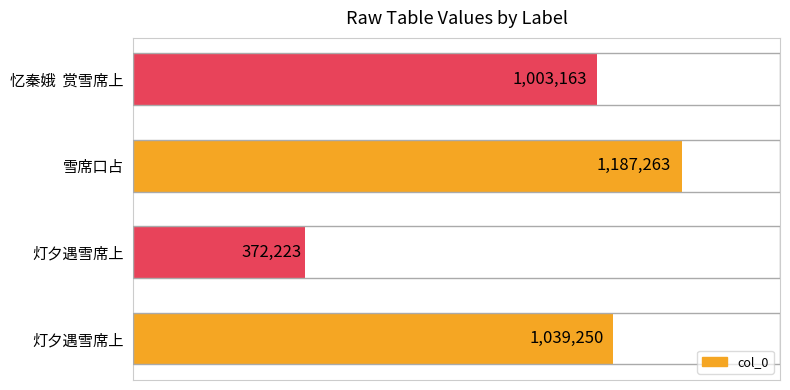

Does the chart contain any negative values?

No